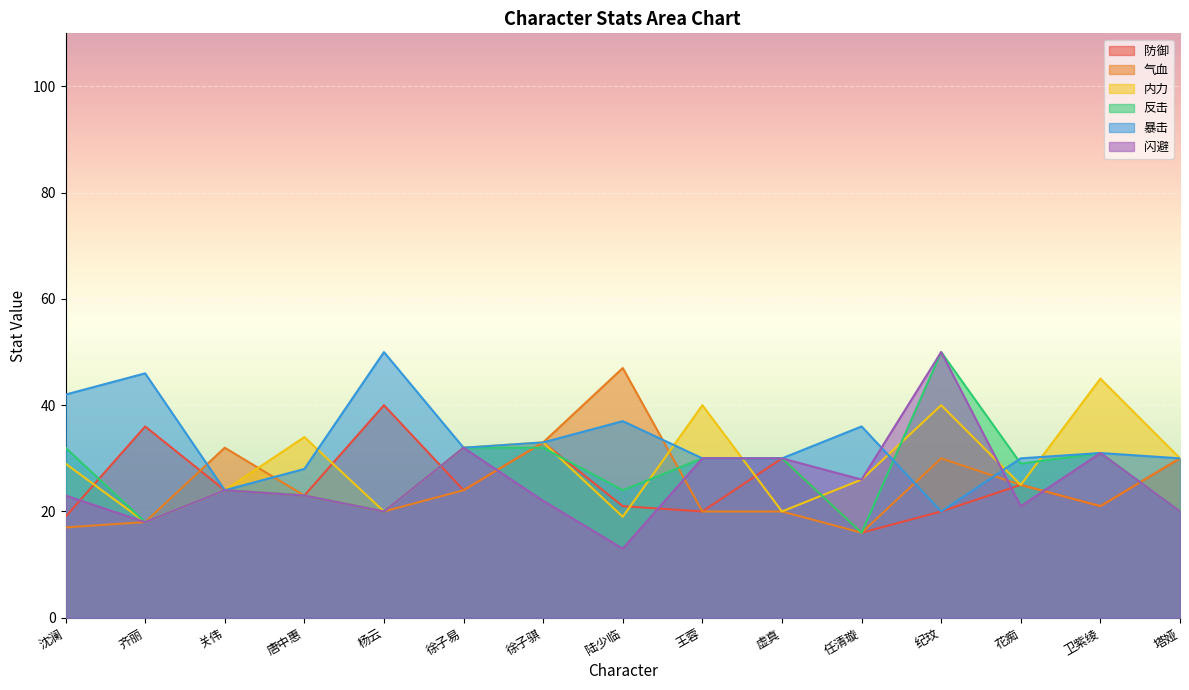

Between 纪玟 and 关伟, which is larger?

关伟